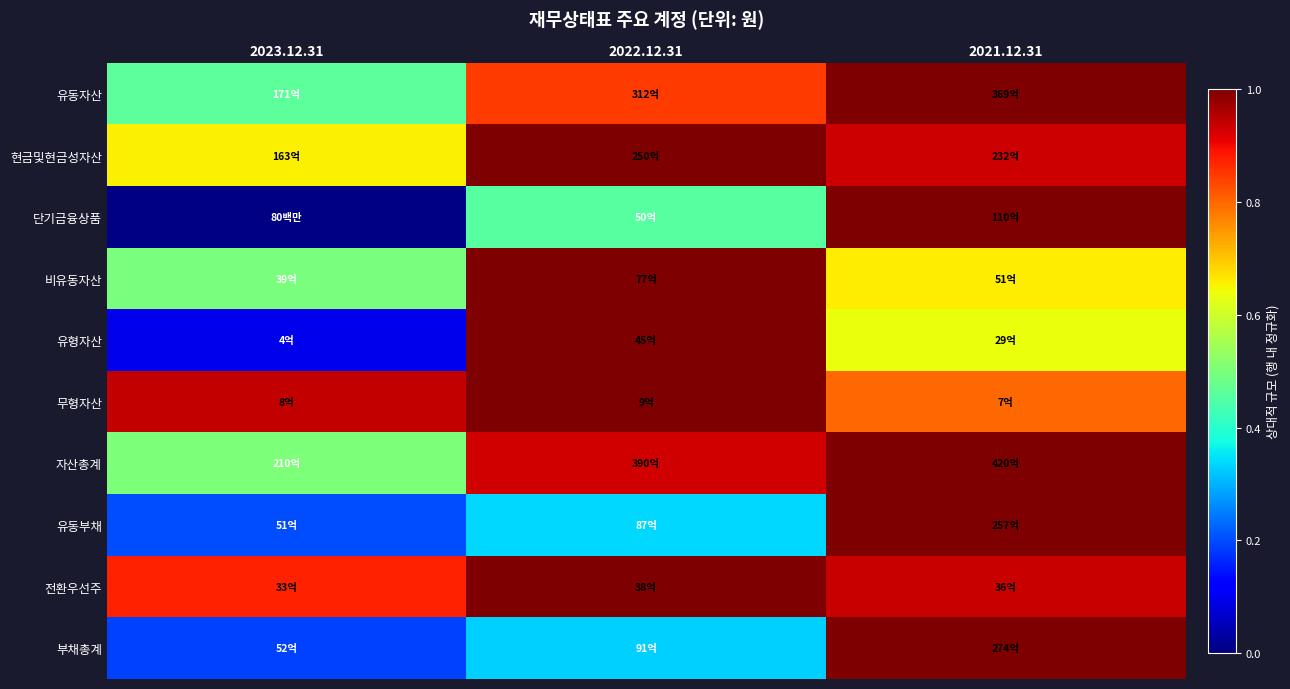

Which category has the highest value across all series?

2021.12.31